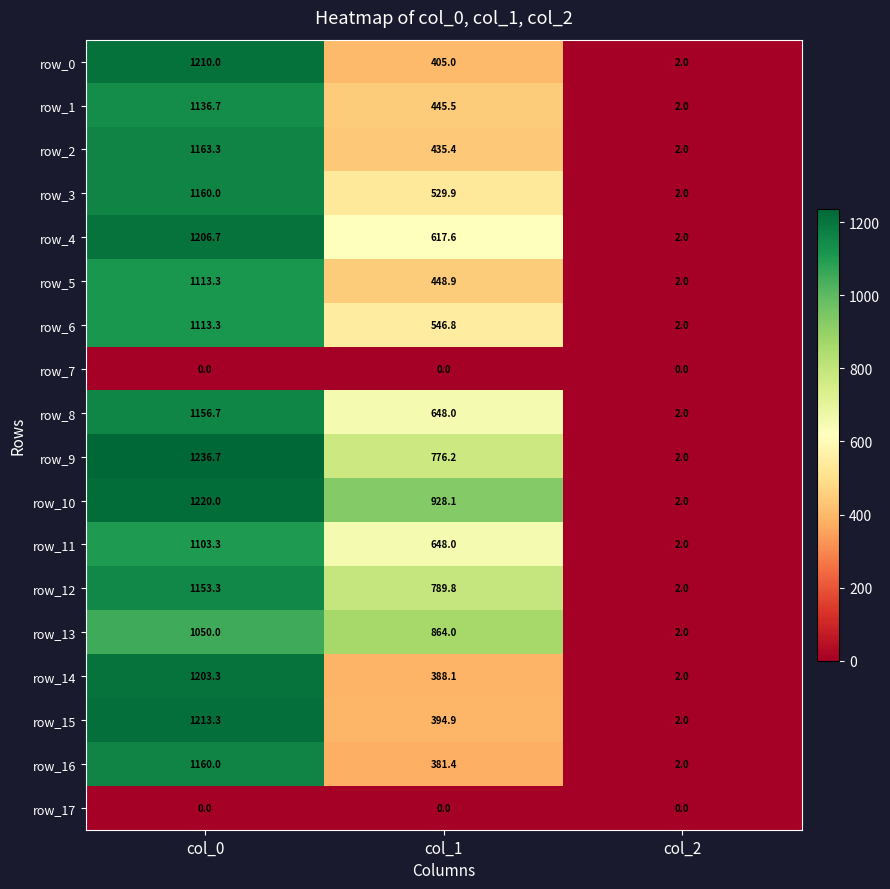

The row_9 series shows 776.2 at col_1. True or false?

True